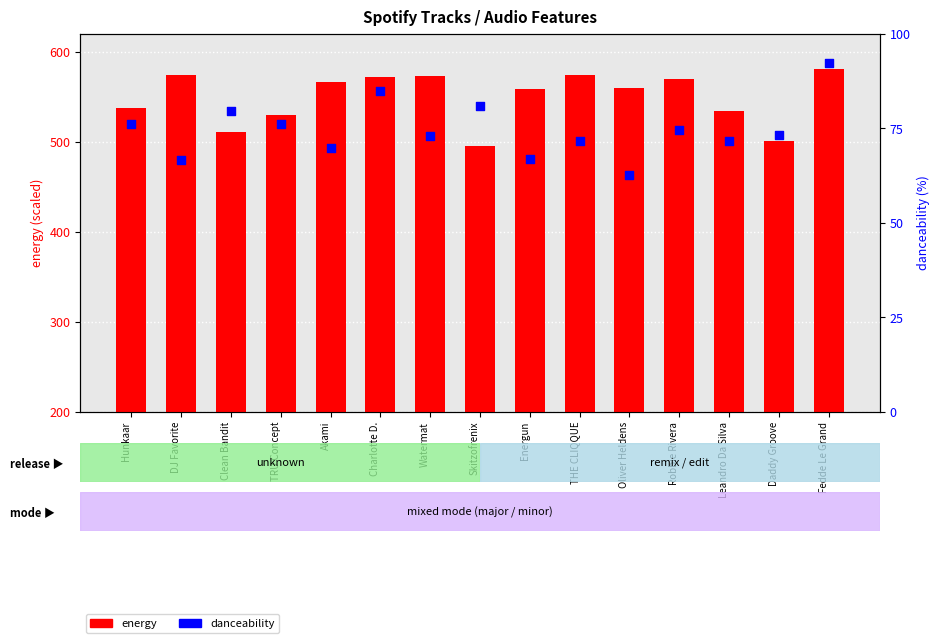

Which series has the largest total across all categories?

energy